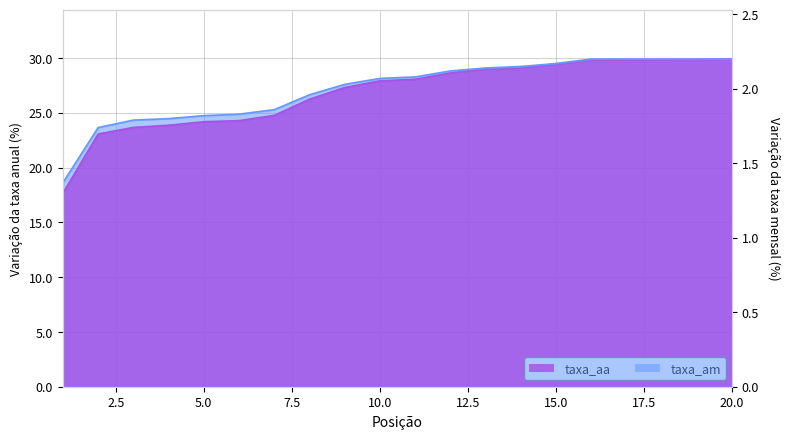

Rank the series by their maximum value, from highest to lowest.

taxa_aa, taxa_am